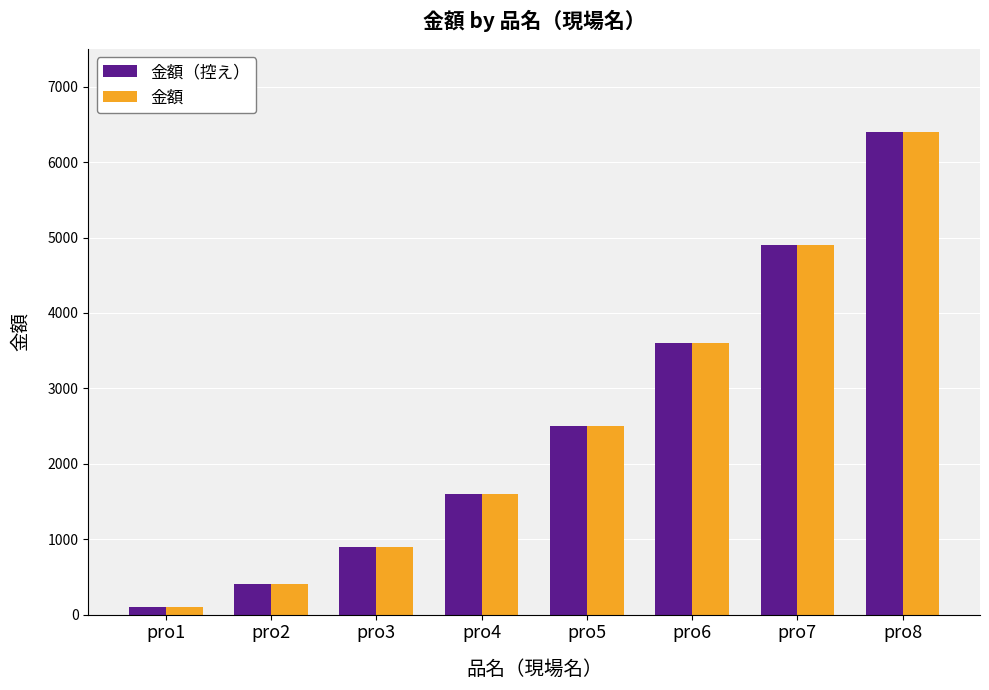

How many bars are there in total?

16